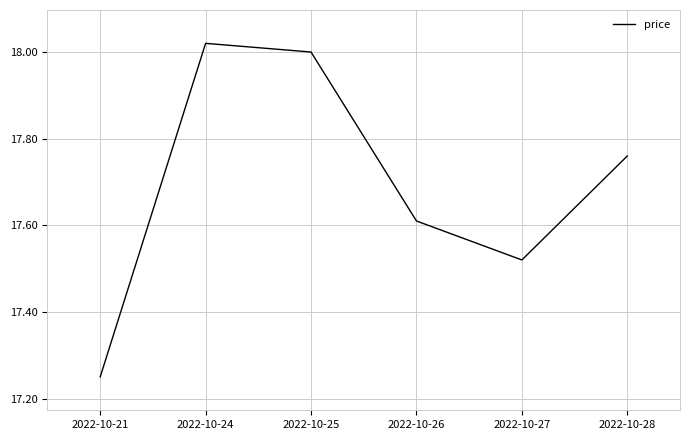

Is it true that the value at 2022-10-21 is 22.5?

False